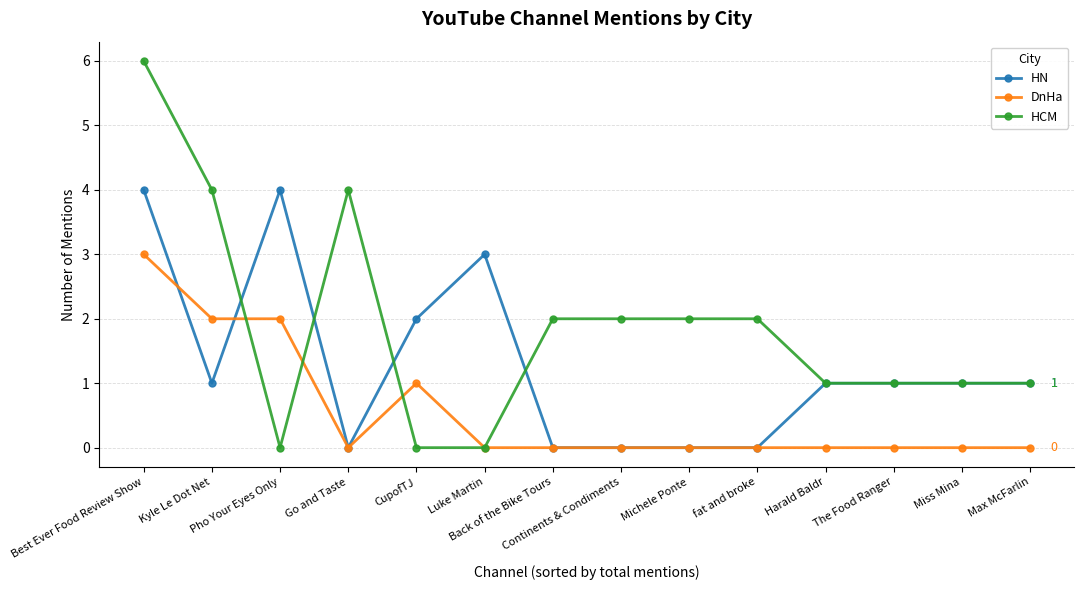

Which series has the widest spread of values?

HCM